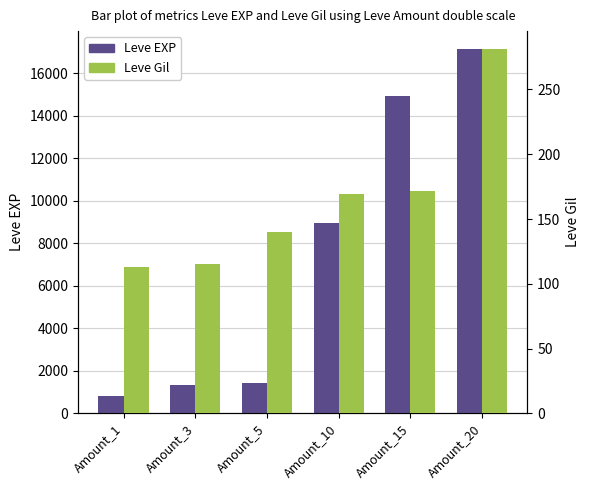

Are the bars grouped side by side (vs. stacked)?

Yes